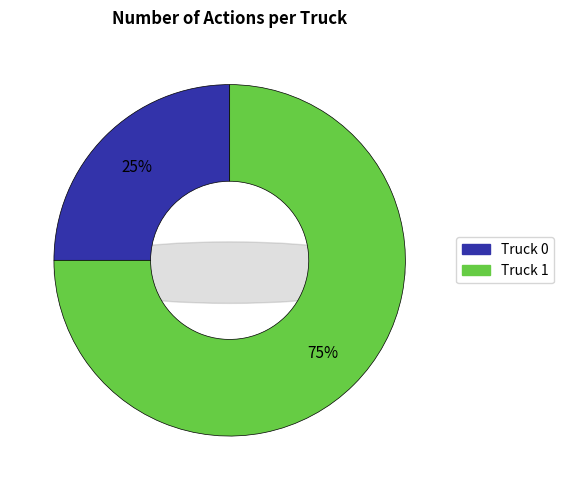

To the nearest percent, what portion does Truck 0 represent?

25%